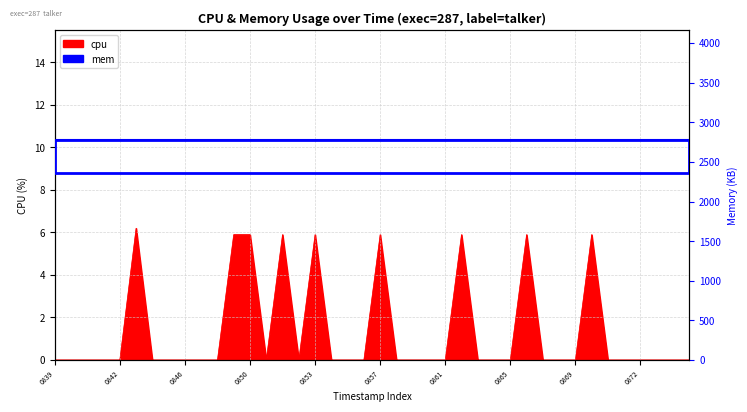

How many points are lower than both their immediate neighbors (excluding endpoints)?

2